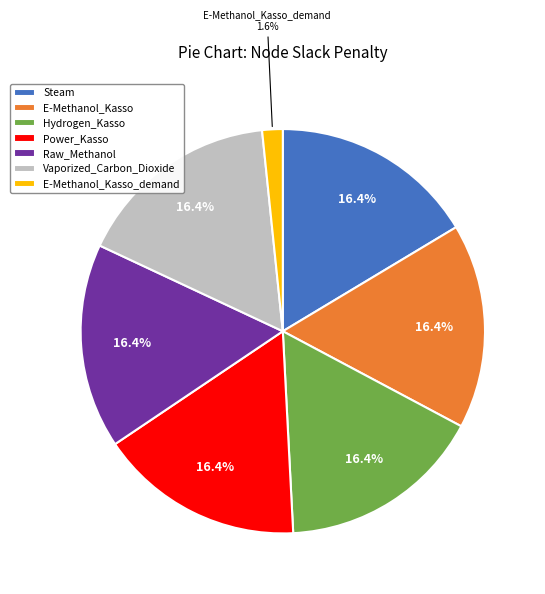

Is Power_Kasso the majority of the pie?

No